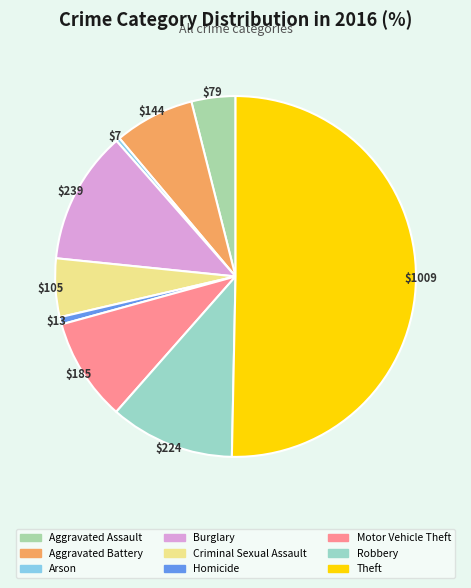

Which slice is the largest?

Theft